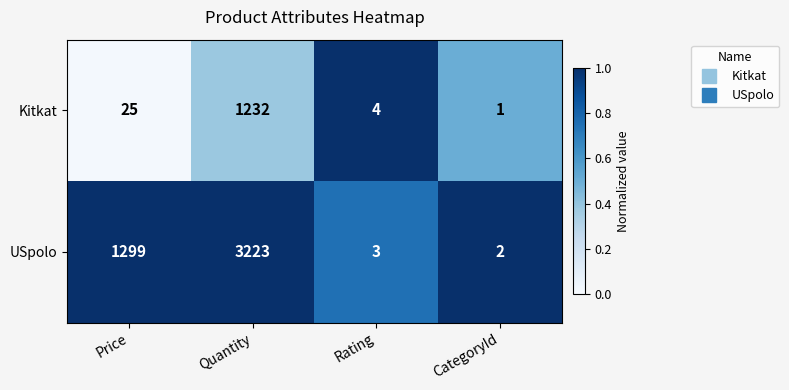

Which category has the highest value in the Kitkat series?

Quantity